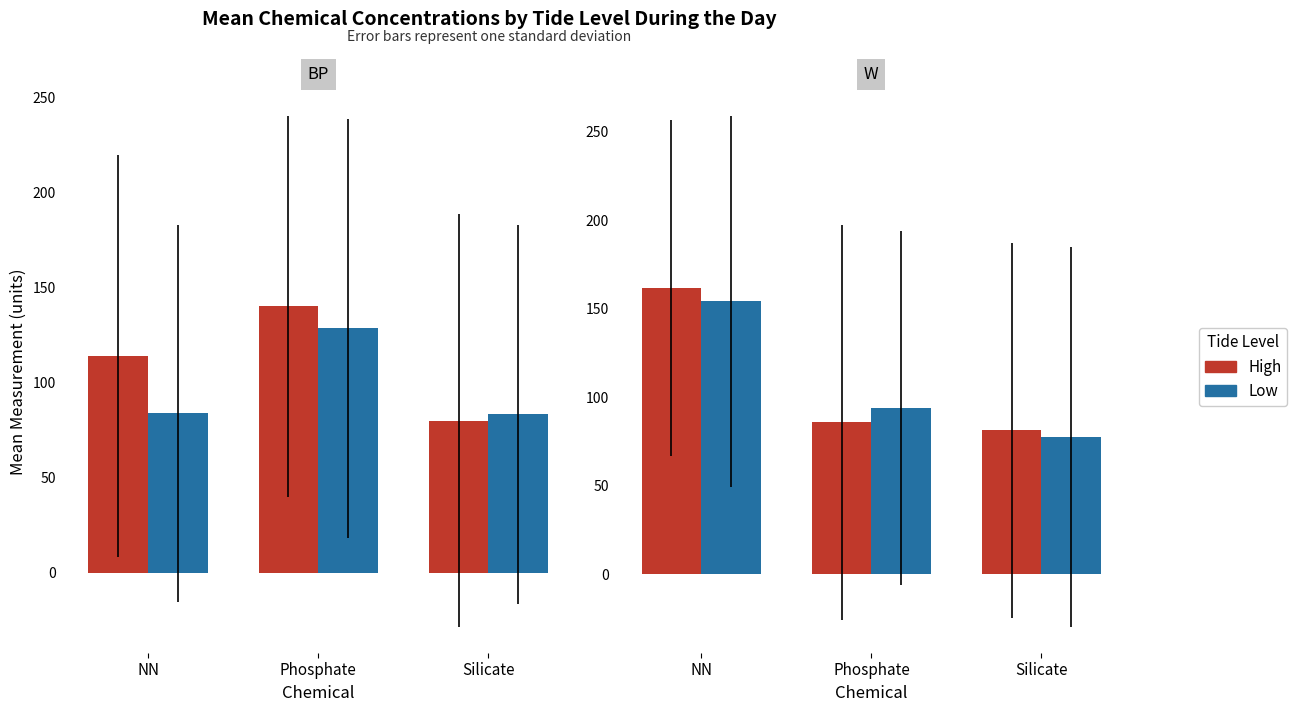

How many data points does each series have?

3